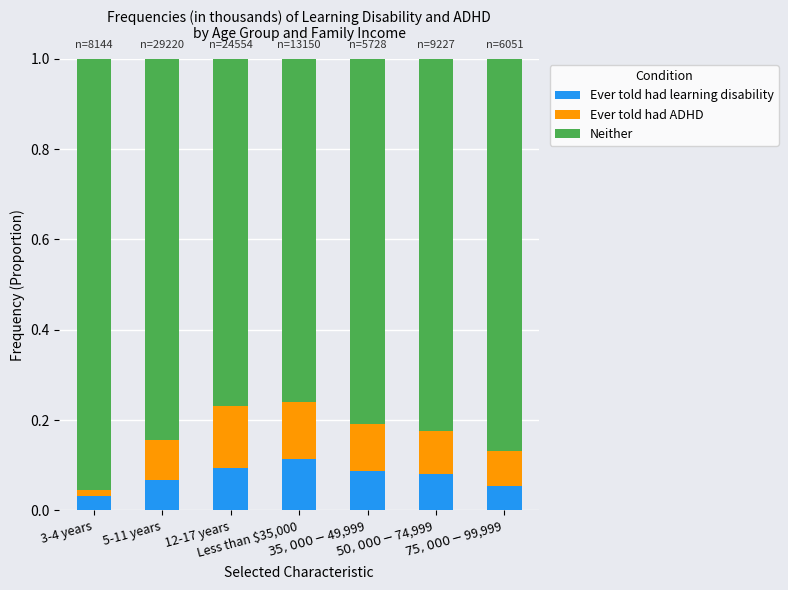

What is the sum of all Ever told had learning disability values?

0.5